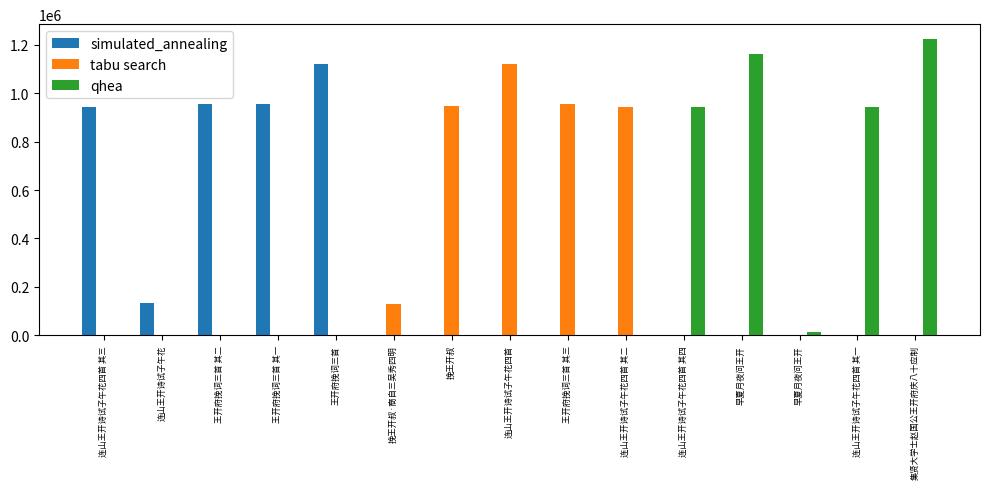

What are all the series names shown in the legend?

simulated_annealing, tabu search, qhea